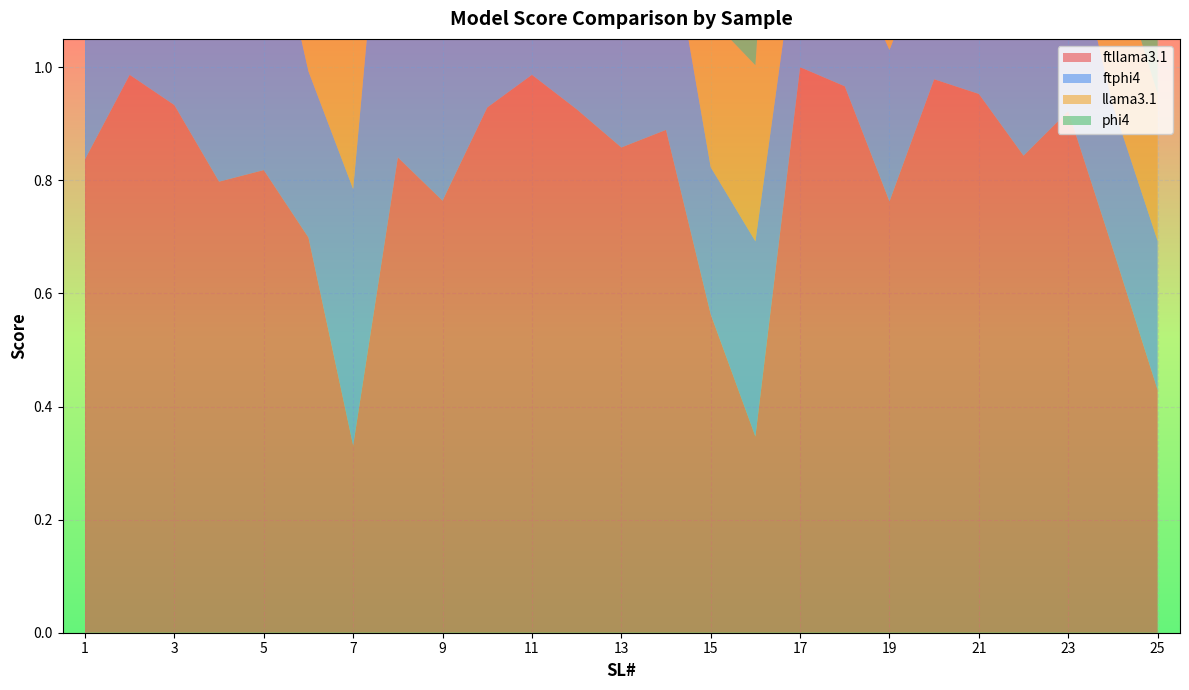

Reading left to right, what are all the values shown in this chart?

ftllama3.1: 0.8	1.0	0.9	0.8	0.8	0.7	0.3	0.8	0.8	0.9	1.0	0.9	0.9	0.9	0.6	0.3	1.0	1.0	0.8	1.0	1.0	0.8	0.9	0.7	0.4
ftphi4: 0.3	0.3	0.3	0.8	0.5	0.3	0.5	0.8	0.6	0.3	0.2	0.2	0.5	0.4	0.3	0.3	0.3	0.2	0.3	0.3	0.3	0.4	0.3	0.3	0.3
llama3.1: 0.3	0.6	0.5	0.5	0.6	0.3	0.3	0.8	0.6	0.3	0.3	0.3	0.9	0.7	0.3	0.3	0.9	1.0	0.3	0.4	0.3	0.9	0.7	0.3	0.3
phi4: 0.2	0.3	0.3	0.4	0.4	0.3	0.4	0.7	0.6	0.2	0.2	0.3	0.4	0.4	0.3	0.5	0.3	0.2	0.3	0.2	0.3	0.4	0.4	0.3	0.3